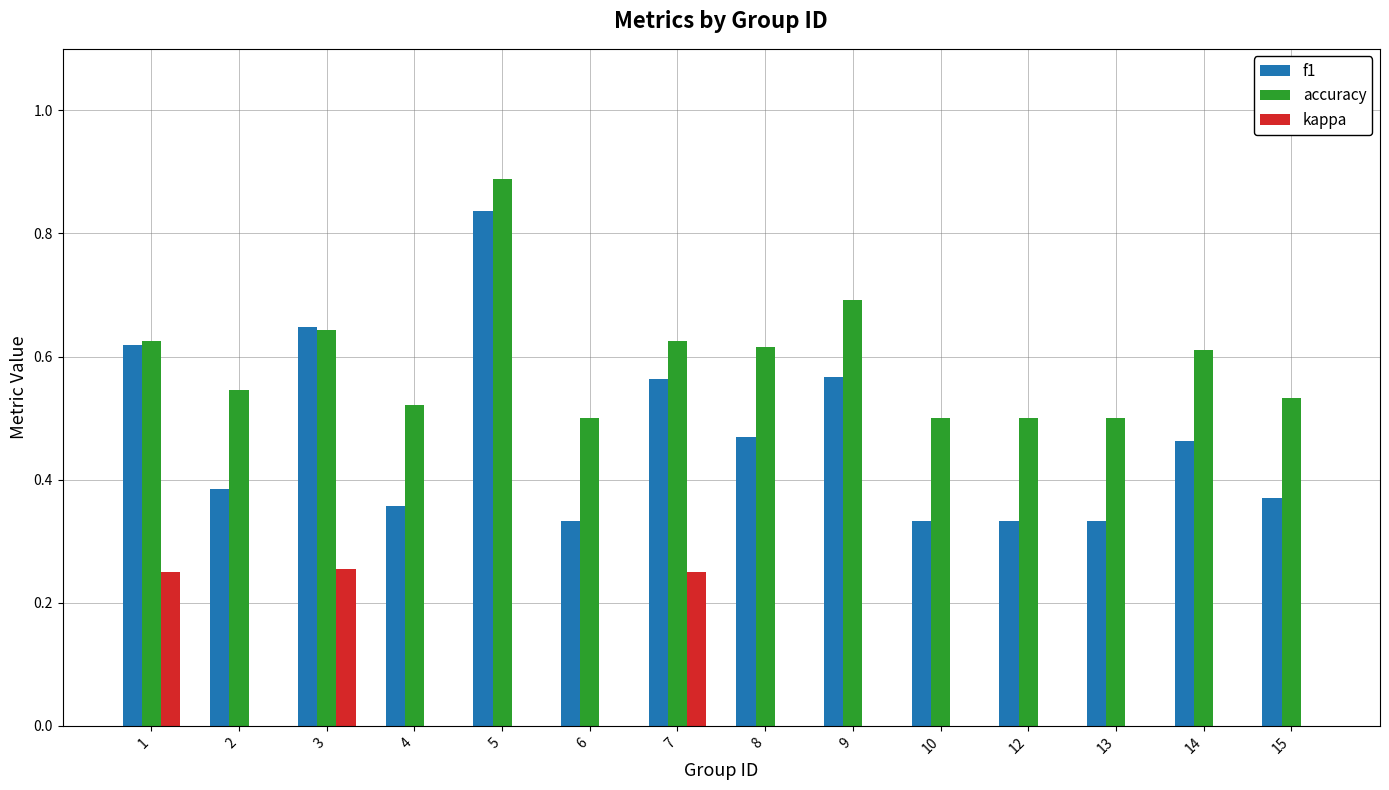

What are all the series names shown in the legend?

f1, accuracy, kappa